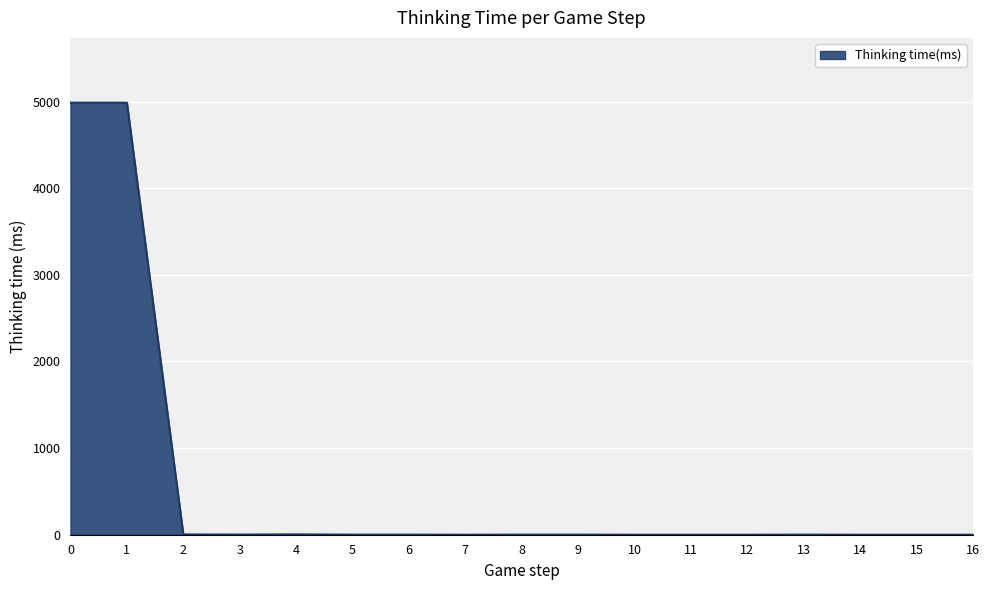

What is the change in value from 1 to 9?

-4987